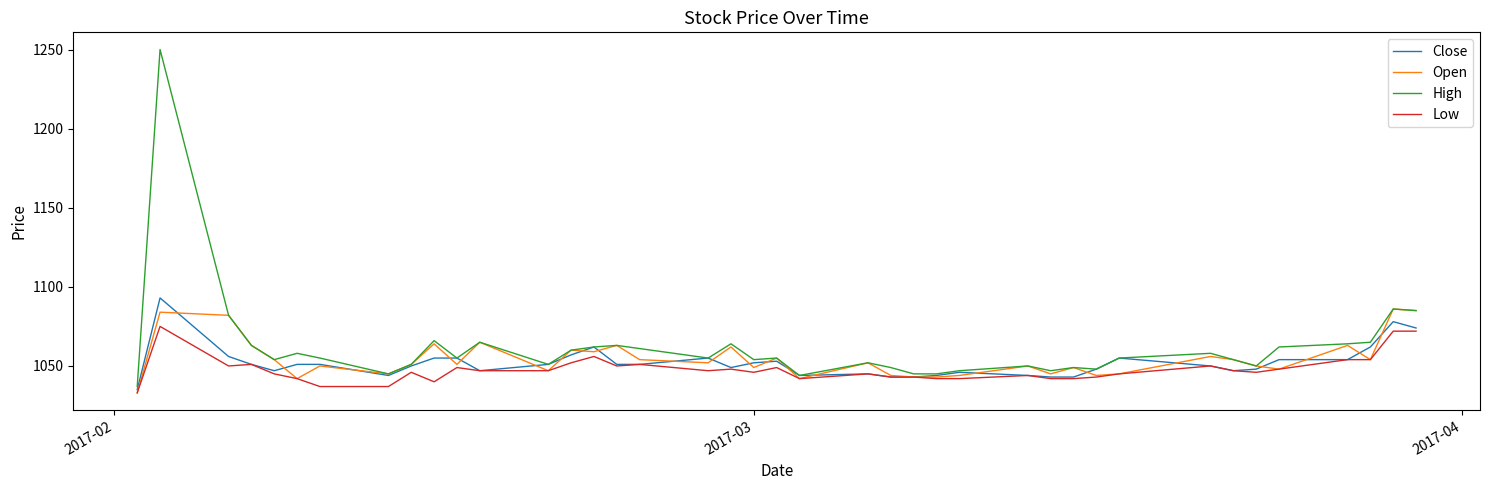

List the series in order of their overall mean, lowest first.

Low, Close, Open, High